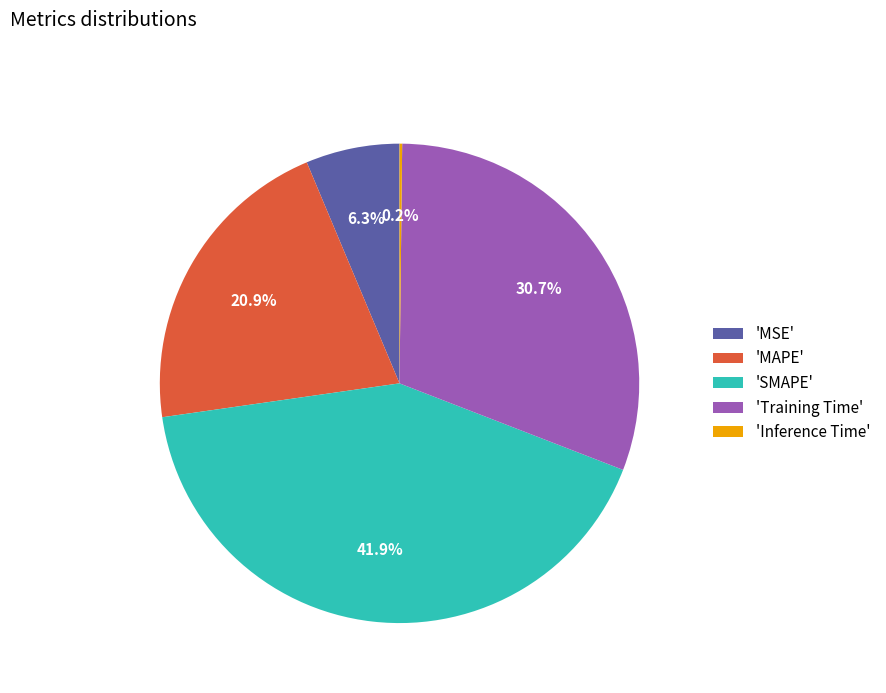

Which category has the biggest portion of the pie?

'SMAPE'